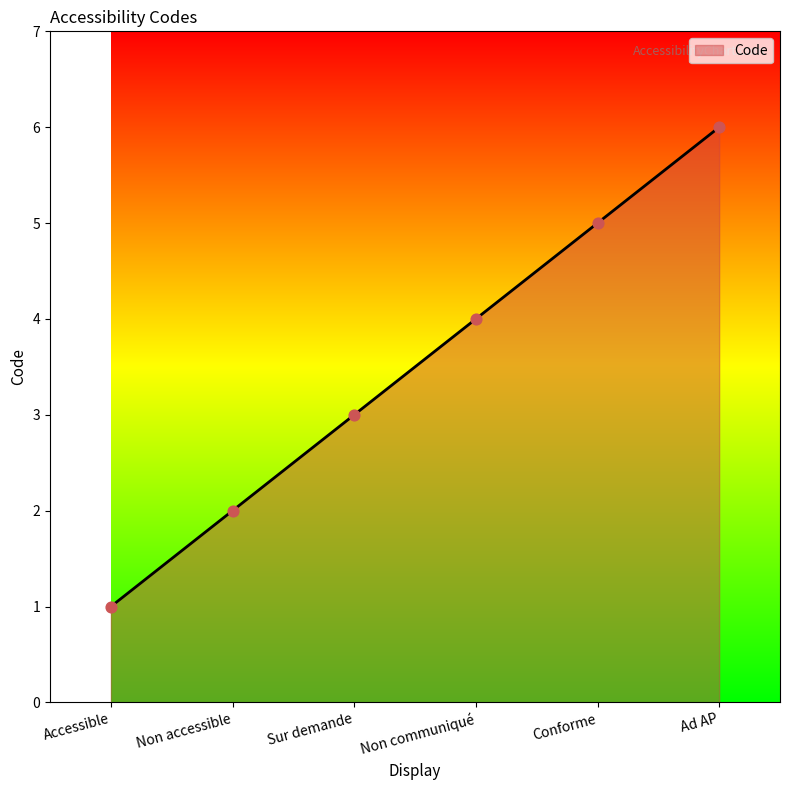

Which has a higher value, Non accessible or Ad AP?

Ad AP